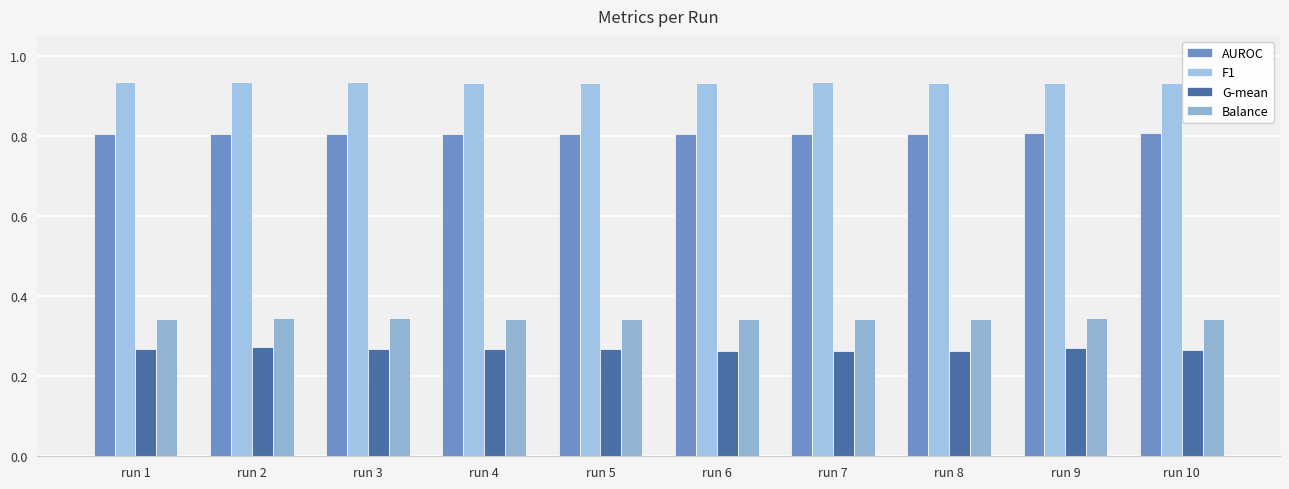

Where is AUROC nearest to the value 0?

run 1